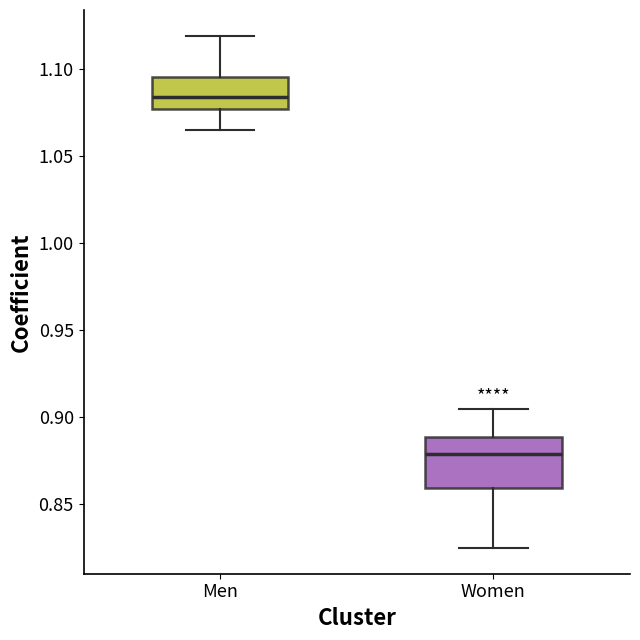

Where is the lower edge of the box for Women on the y-axis? The values are not printed on the chart, so give them approximately, as read against the axis.

0.860